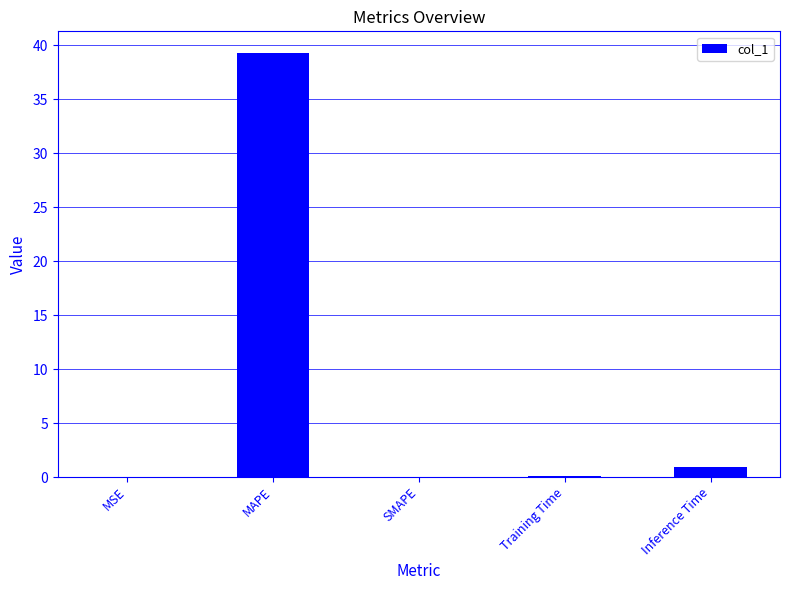

Is it true that the value at MSE is 0.0?

True